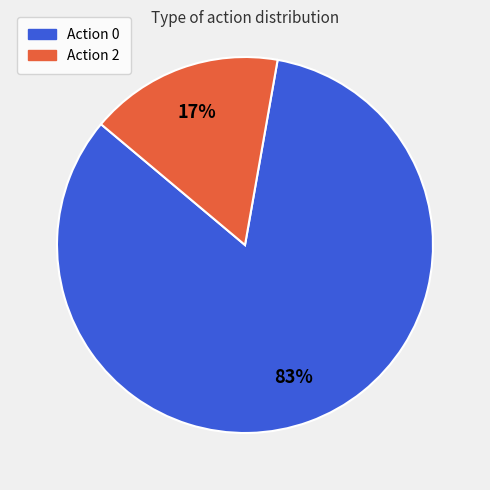

Does any single category account for the majority?

Yes